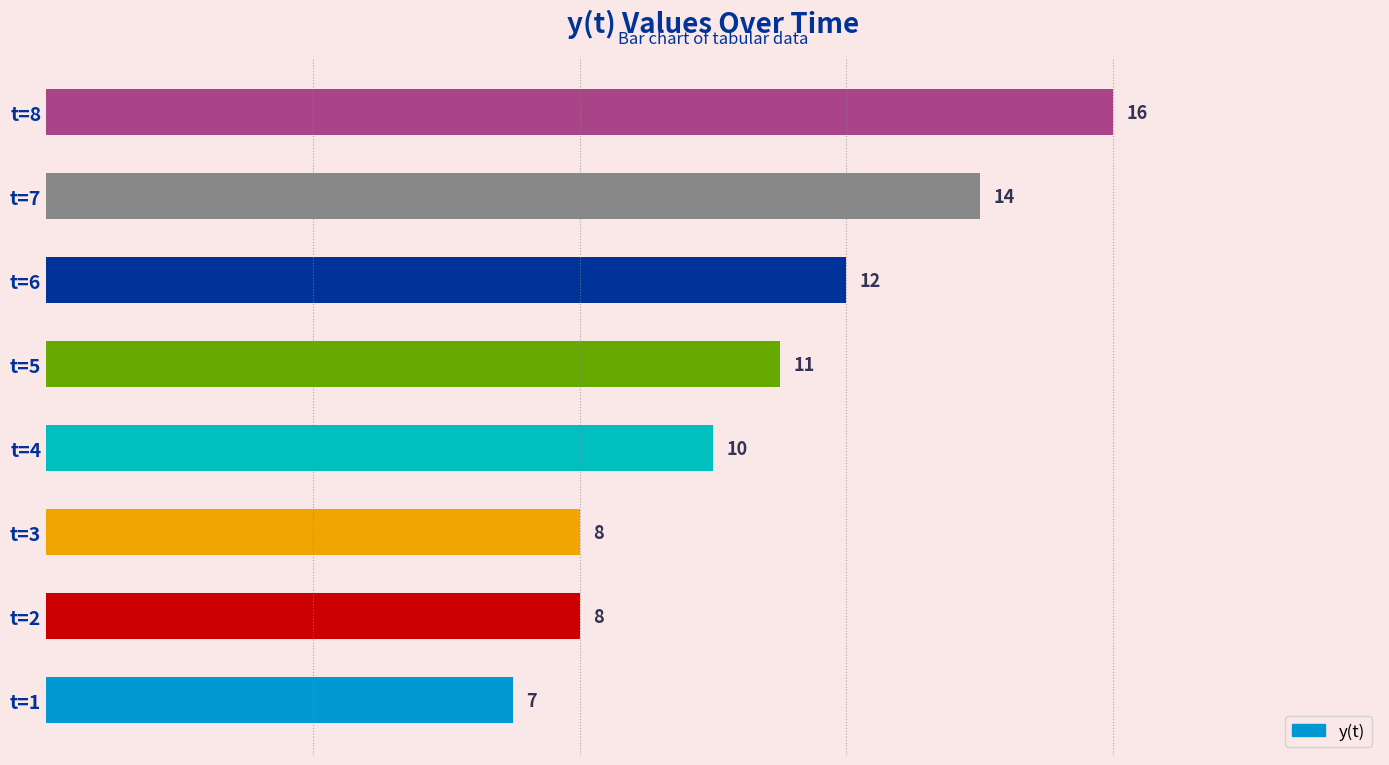

True or false: the data shows 14 at t=2.

False